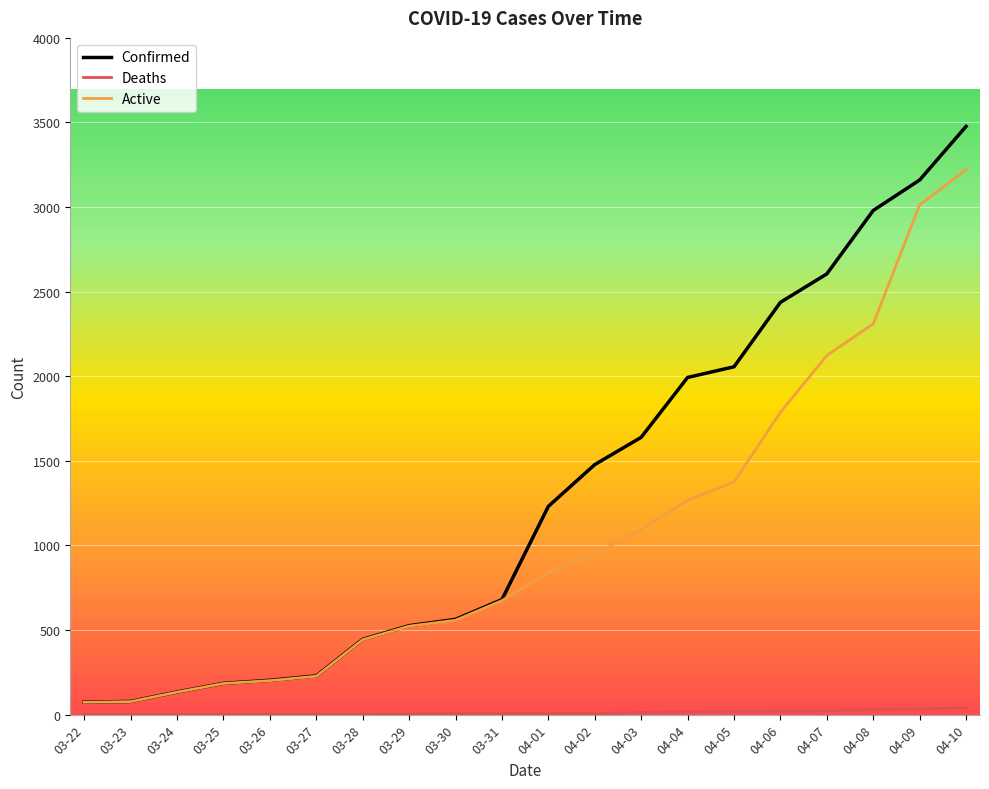

List the series in order of their peak value, highest first.

Confirmed, Active, Deaths